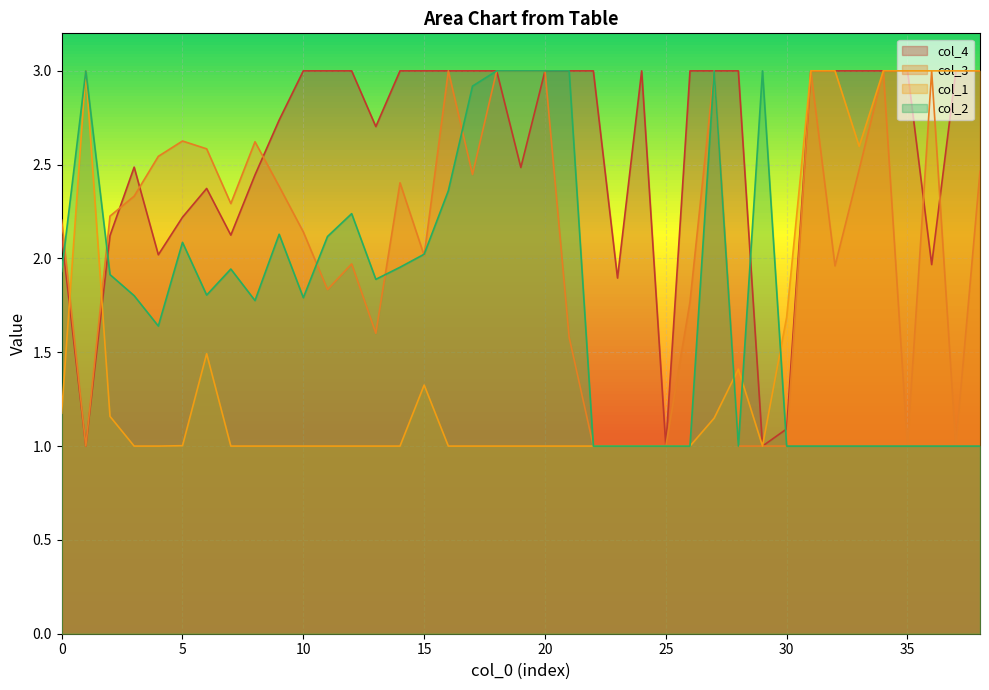

List the labels in order of col_1 value, smallest first.

4, 7, 8, 9, 10, 11, 12, 13, 14, 16, 17, 18, 19, 20, 21, 22, 23, 24, 25, 26, 29, 3, 5, 27, 2, 0, 15, 28, 6, 30, 33, 1, 31, 32, 34, 35, 36, 37, 38